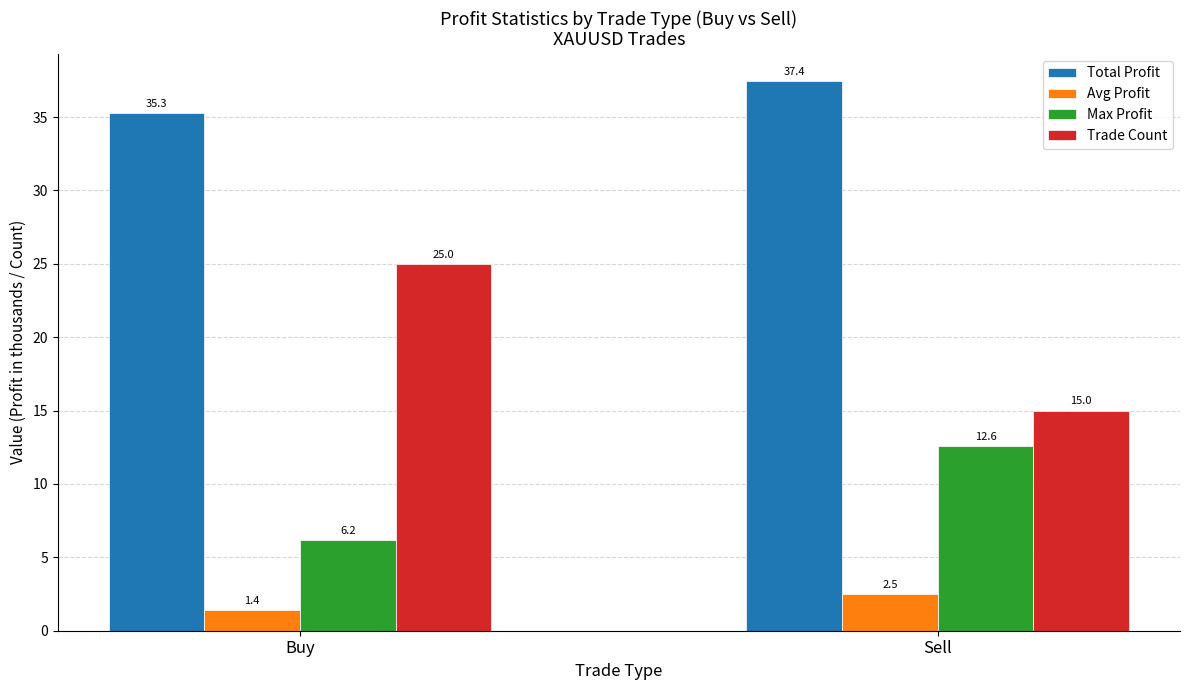

What are all the series names shown in the legend?

Total Profit, Avg Profit, Max Profit, Trade Count